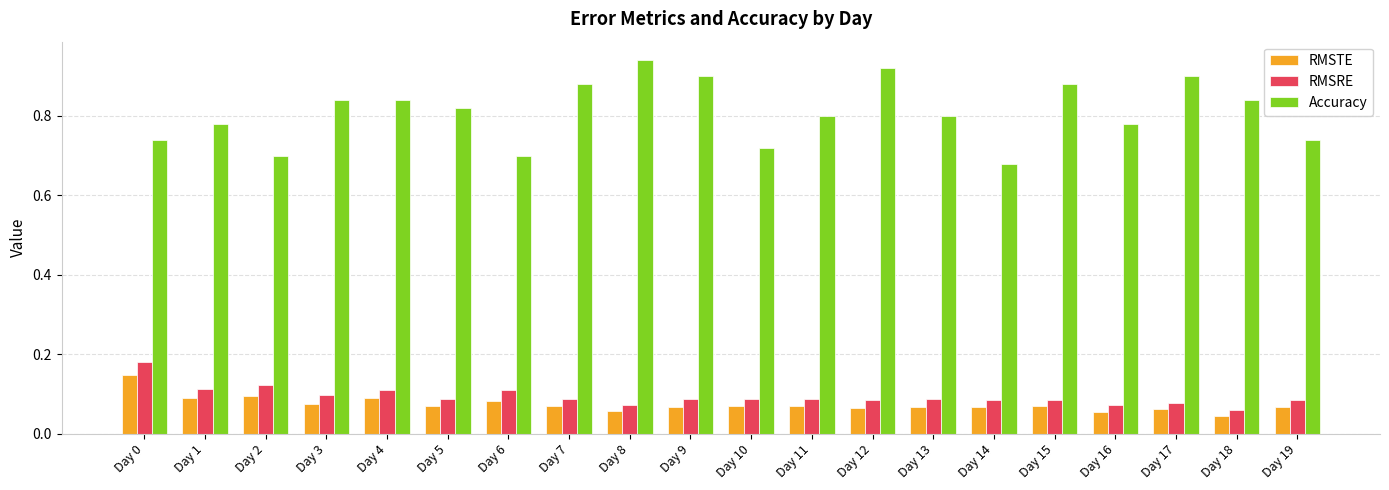

Is the value of RMSRE at Day 7 greater than the value of Accuracy at Day 5?

No